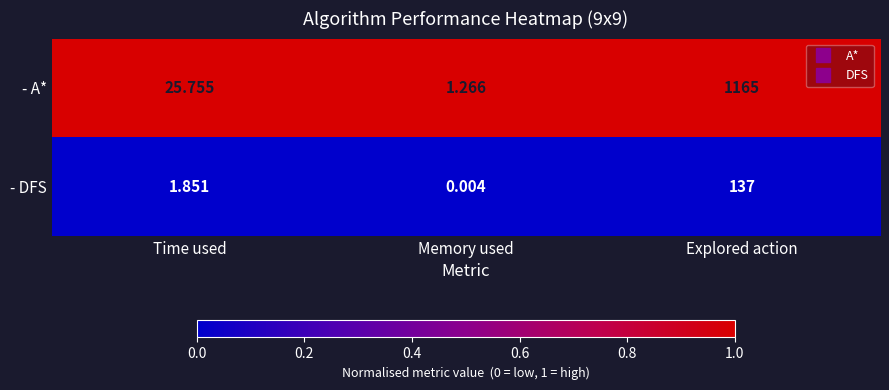

Between Time used and Memory used, which series saw the biggest shift?

- A*